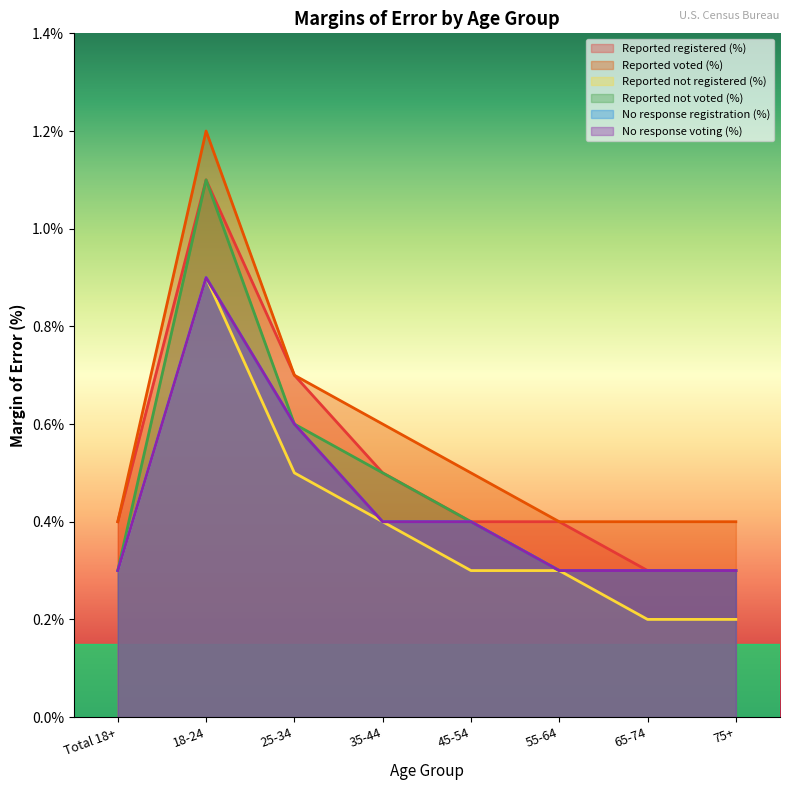

Reading left to right, extract all data points from this chart.

Reported registered (%): 0.4	1.1	0.7	0.5	0.4	0.4	0.3	0.3
Reported voted (%): 0.4	1.2	0.7	0.6	0.5	0.4	0.4	0.4
Reported not registered (%): 0.3	0.9	0.5	0.4	0.3	0.3	0.2	0.2
Reported not voted (%): 0.3	1.1	0.6	0.5	0.4	0.3	0.3	0.3
No response registration (%): 0.3	0.9	0.6	0.4	0.4	0.3	0.3	0.3
No response voting (%): 0.3	0.9	0.6	0.4	0.4	0.3	0.3	0.3